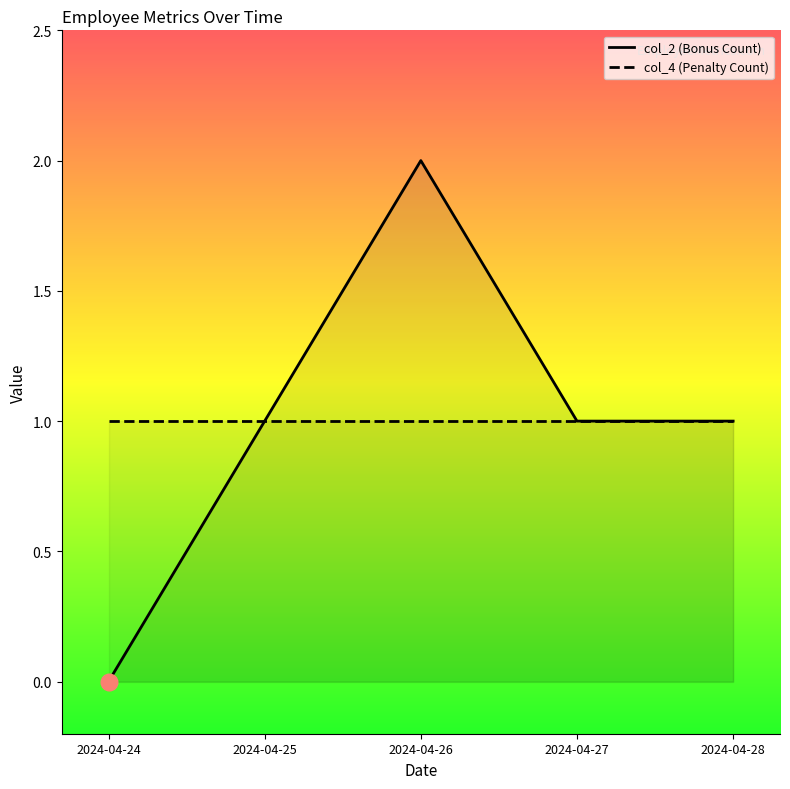

At which category does the data reach its first local peak?

2024-04-26